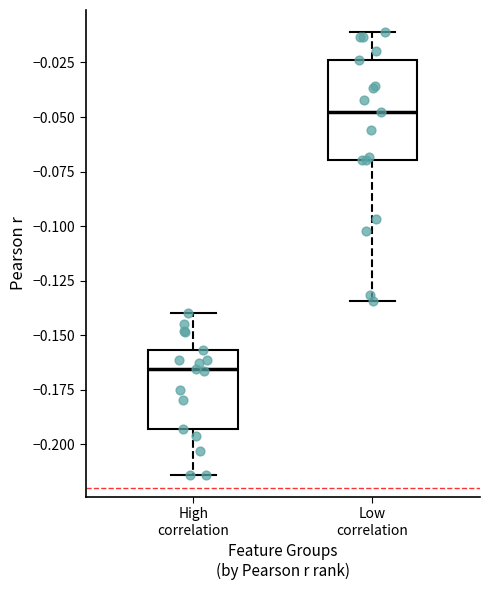

Comparing the boxes themselves (not the whiskers), which one is the tallest?

Low correlation